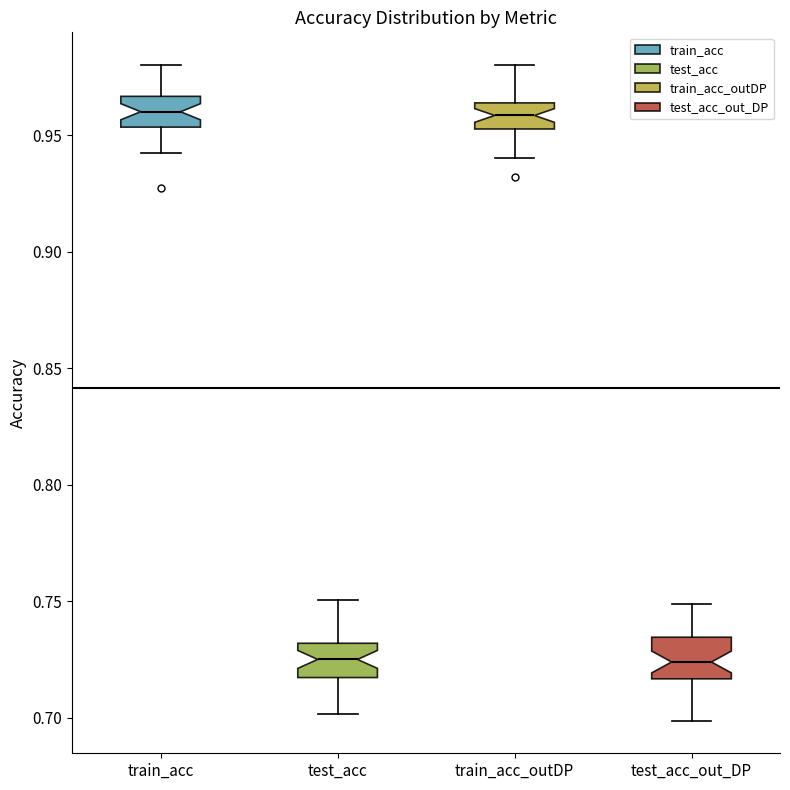

Reading left to right, read every box against the y-axis: the position of its median line, the range the box covers, and the ends of its whiskers. The values are not printed on the chart, so give them approximately, as read against the axis.

train_acc: median 0.960, box 0.955 to 0.965, whiskers 0.940 to 0.980
test_acc: median 0.725, box 0.715 to 0.730, whiskers 0.700 to 0.750
train_acc_outDP: median 0.960, box 0.955 to 0.965, whiskers 0.940 to 0.980
test_acc_out_DP: median 0.725, box 0.715 to 0.735, whiskers 0.700 to 0.750